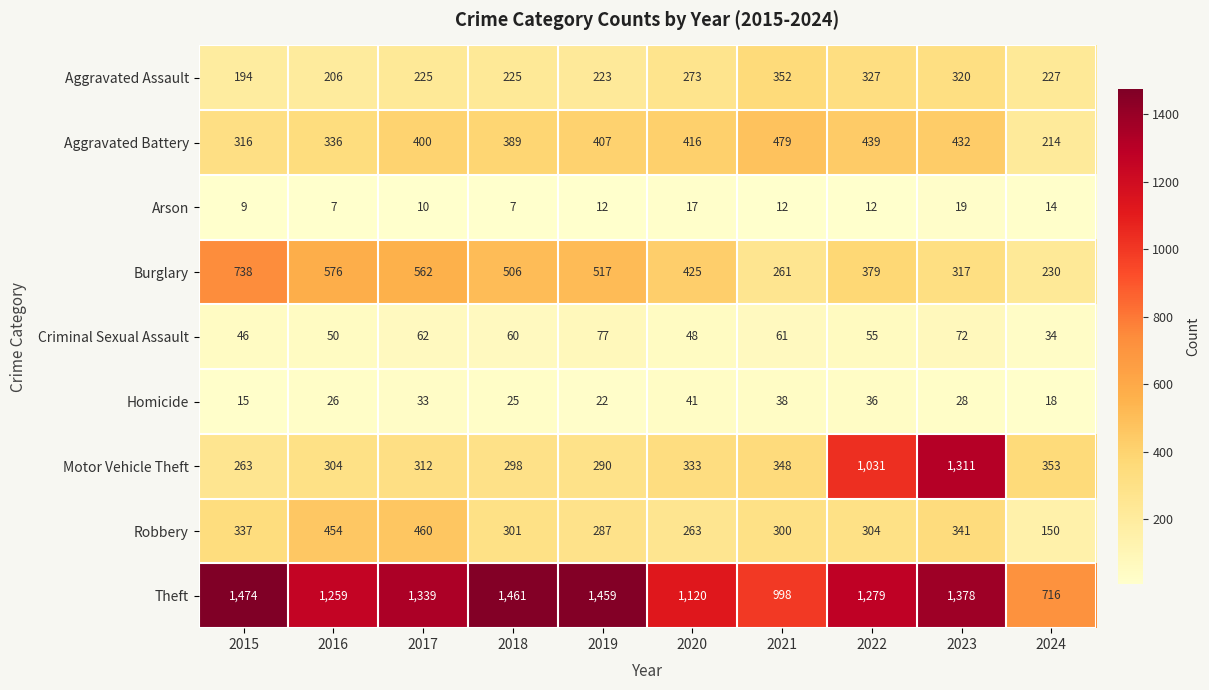

What is the sum of the Aggravated Battery values at 2015 and 2022?

755